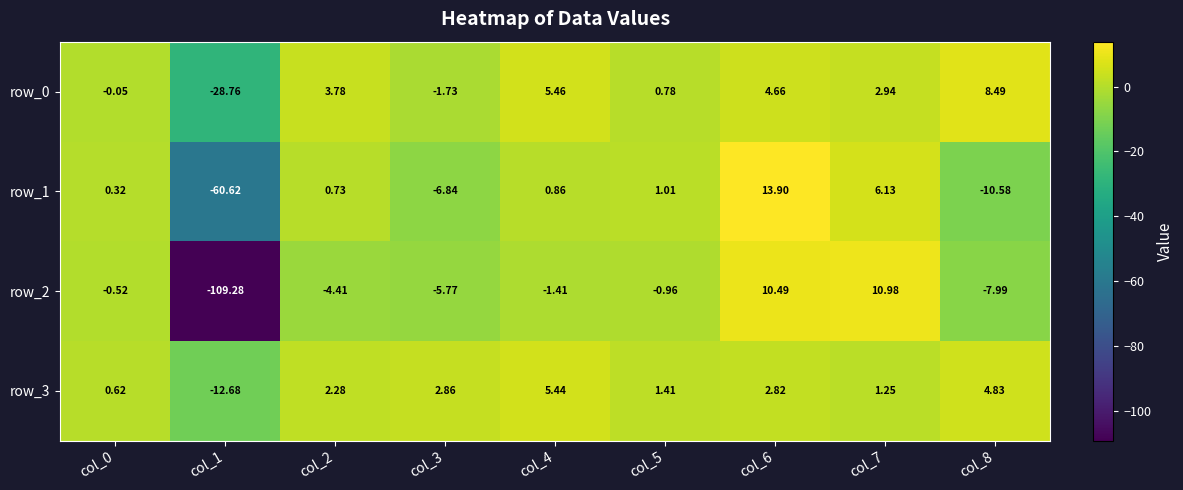

Is the value of row_1 at col_4 greater than the value of row_3 at col_2?

No